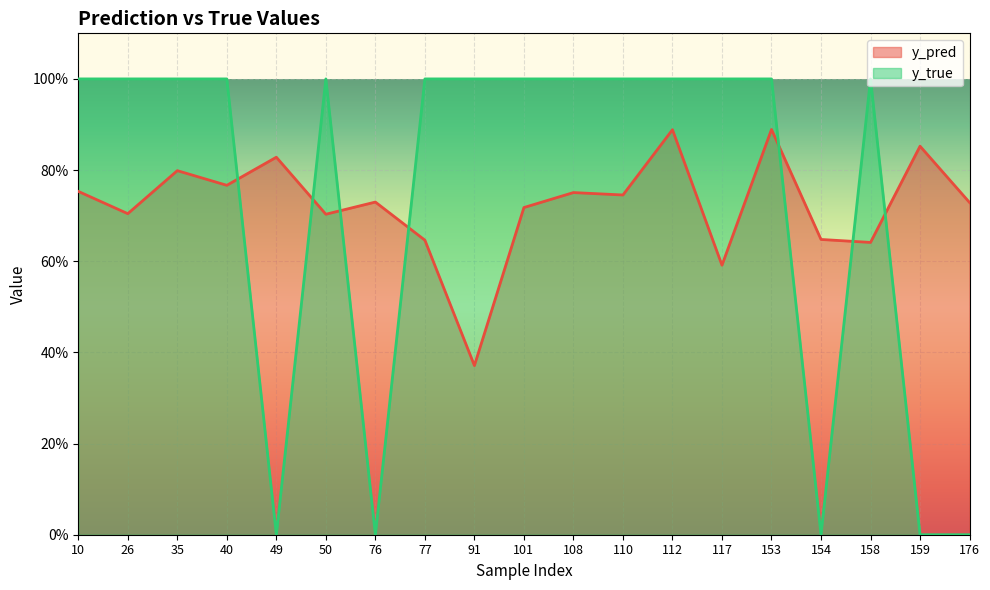

At 112, list the series in order from smallest to largest.

y_pred, y_true